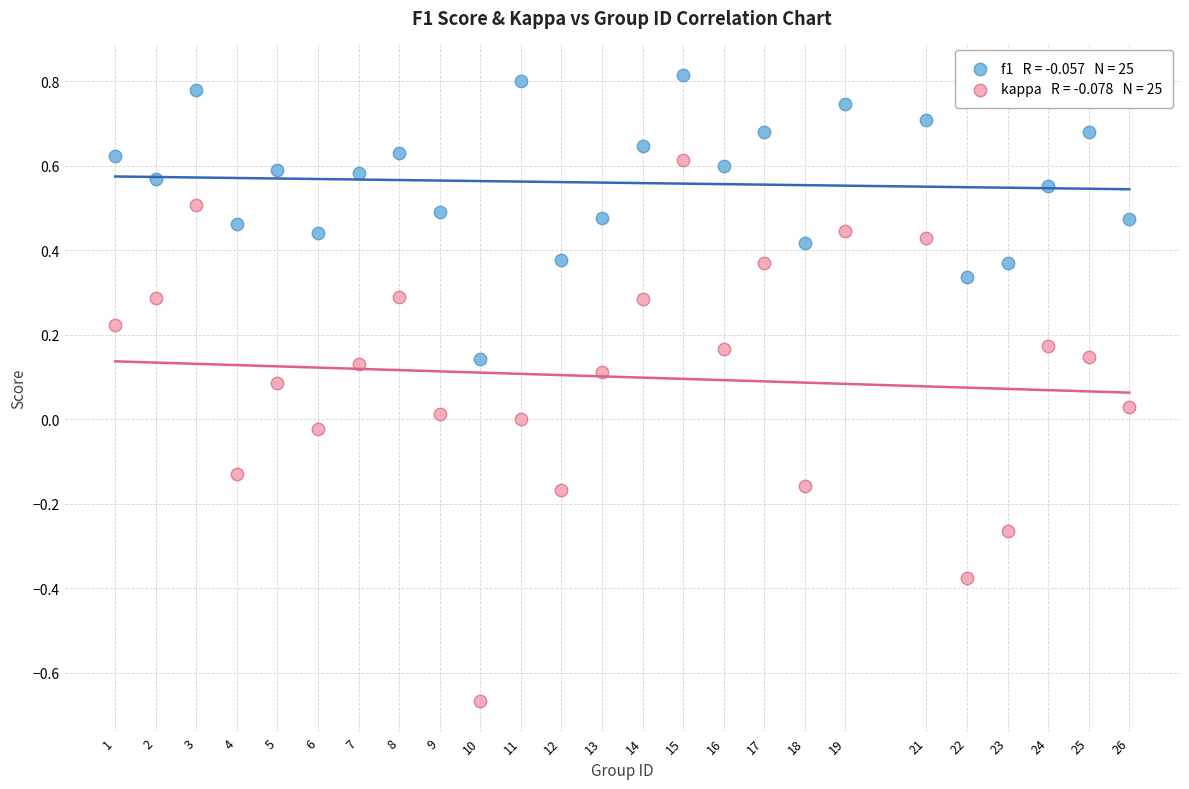

Across all data points, what is the range of Y values (max minus min)?

1.5